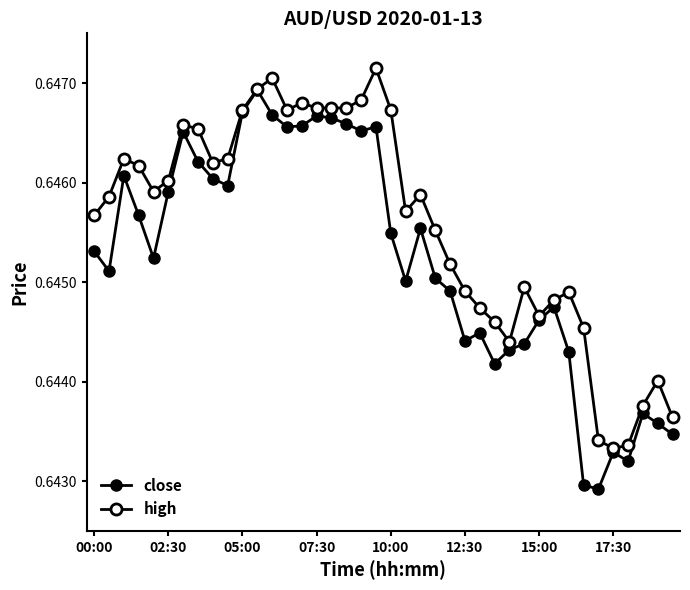

Count the number of data series in this chart.

2